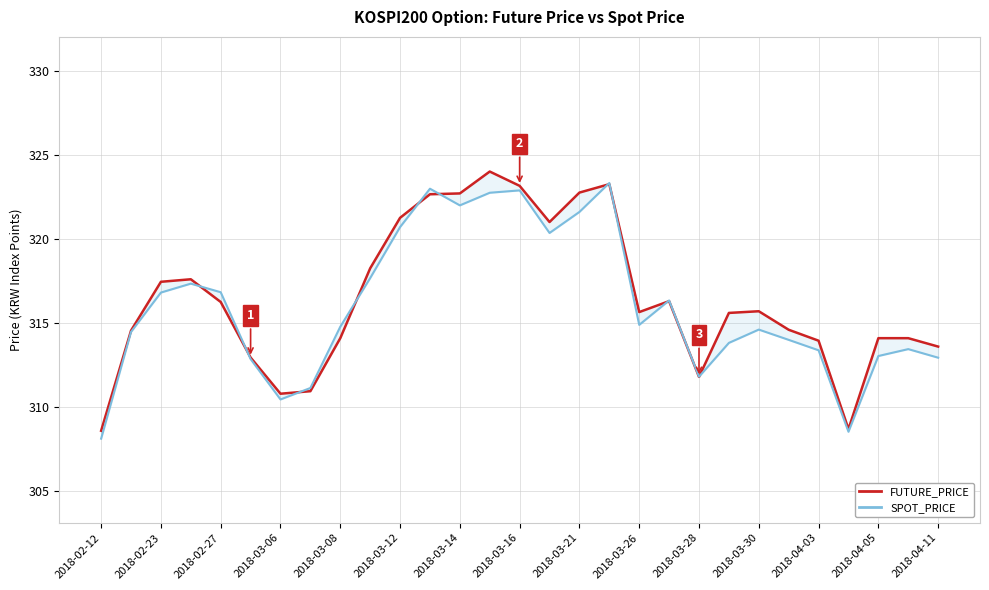

What is the approximate value of SPOT_PRICE at 2018-02-12?

308.1